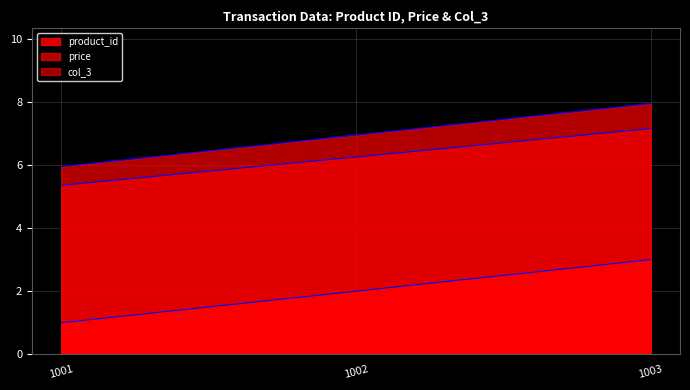

Does the chart display data point markers on the line(s)?

No